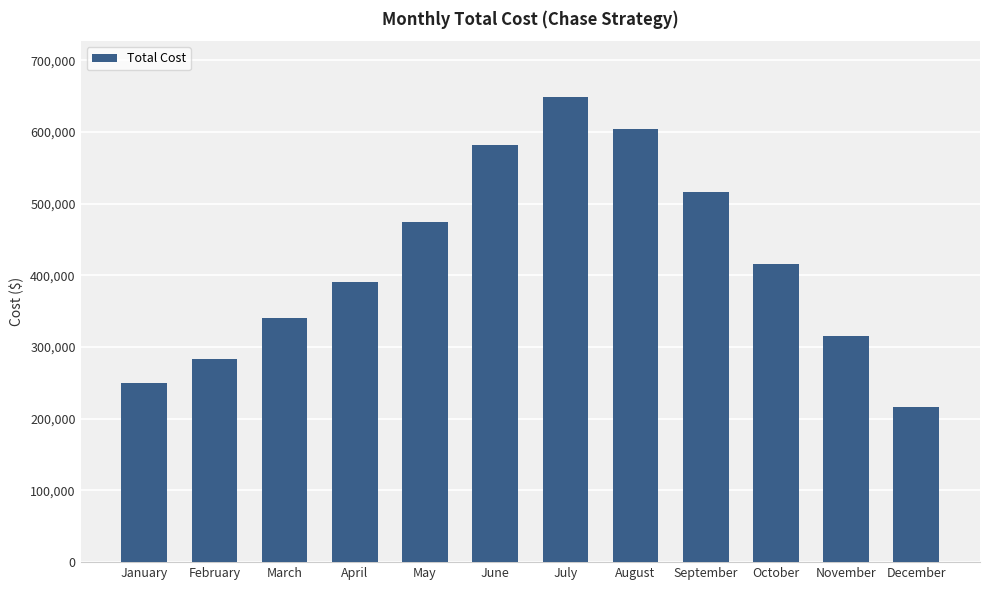

What is the ratio of the value at June to the value at September?

1.1